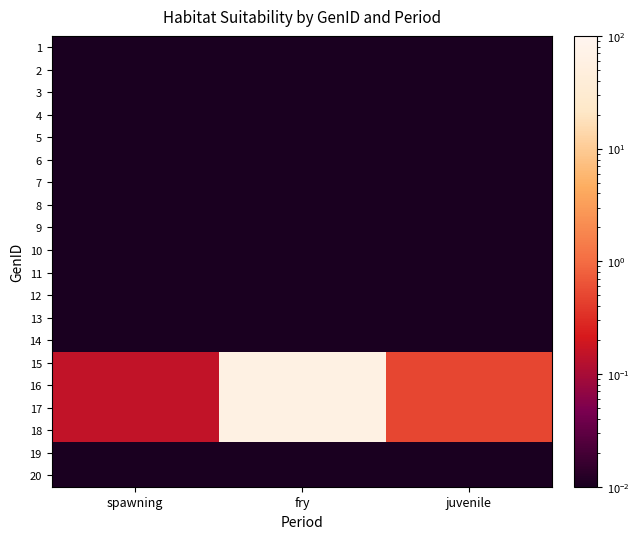

What is the spread (max minus min) of values at spawning?

0.1